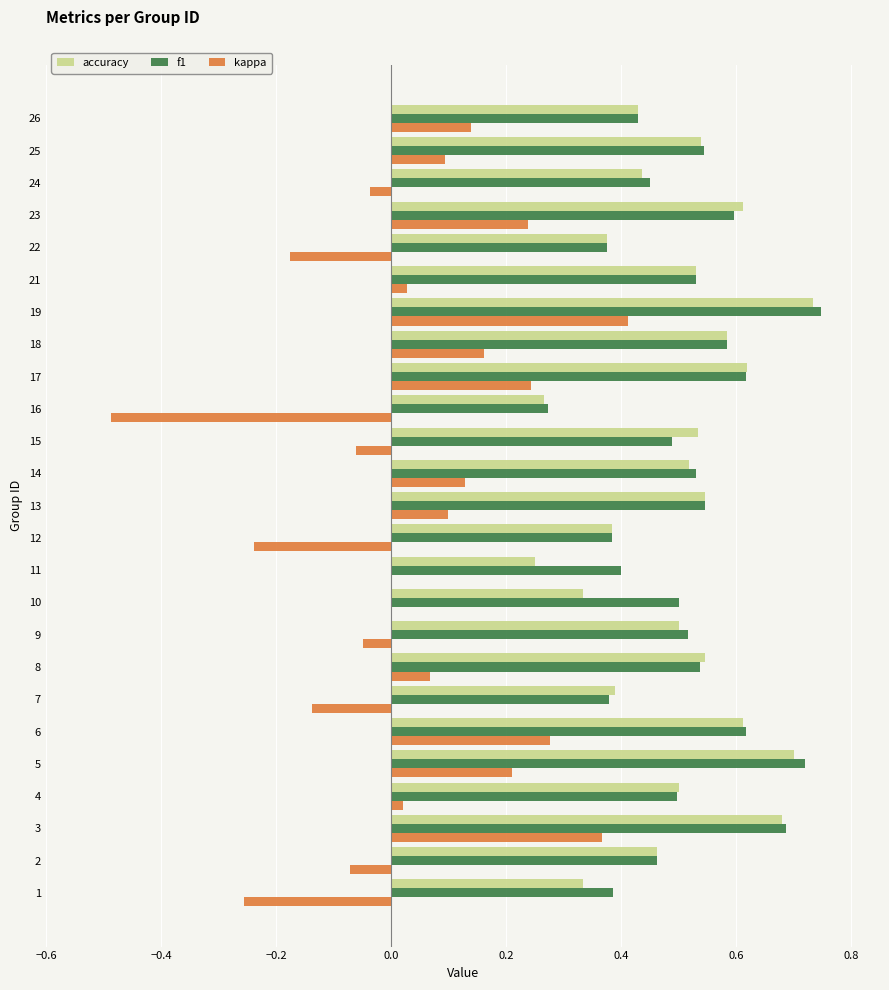

Which series changed the most between 1 and 19?

kappa